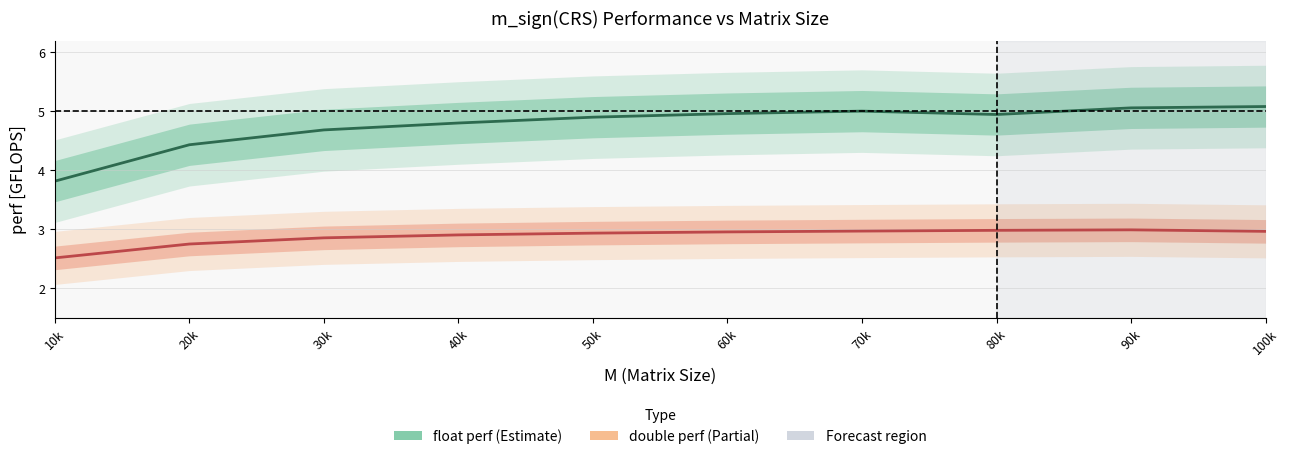

Where is the first local maximum for float perf [GFLOPS]?

70k